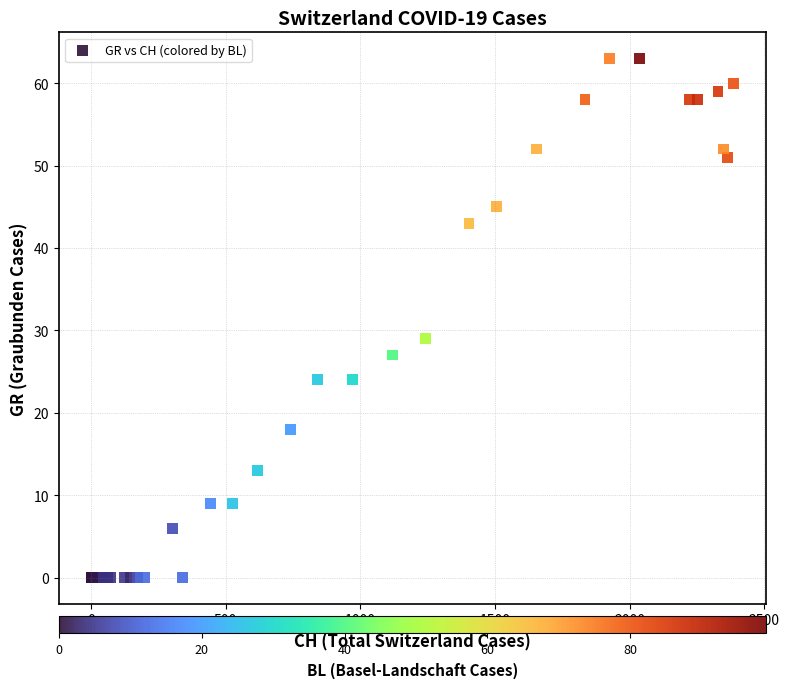

What Y value in the scatter plot is closest to 31?

29